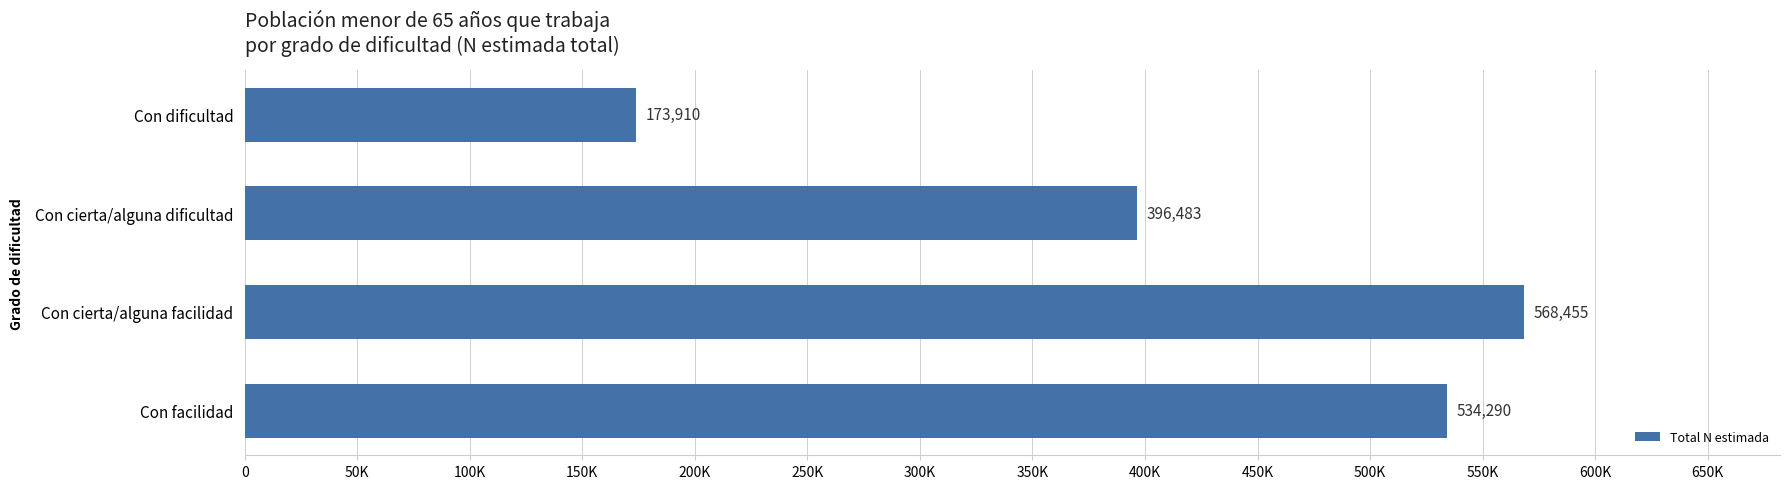

What is the difference between the maximum and minimum values?

394545